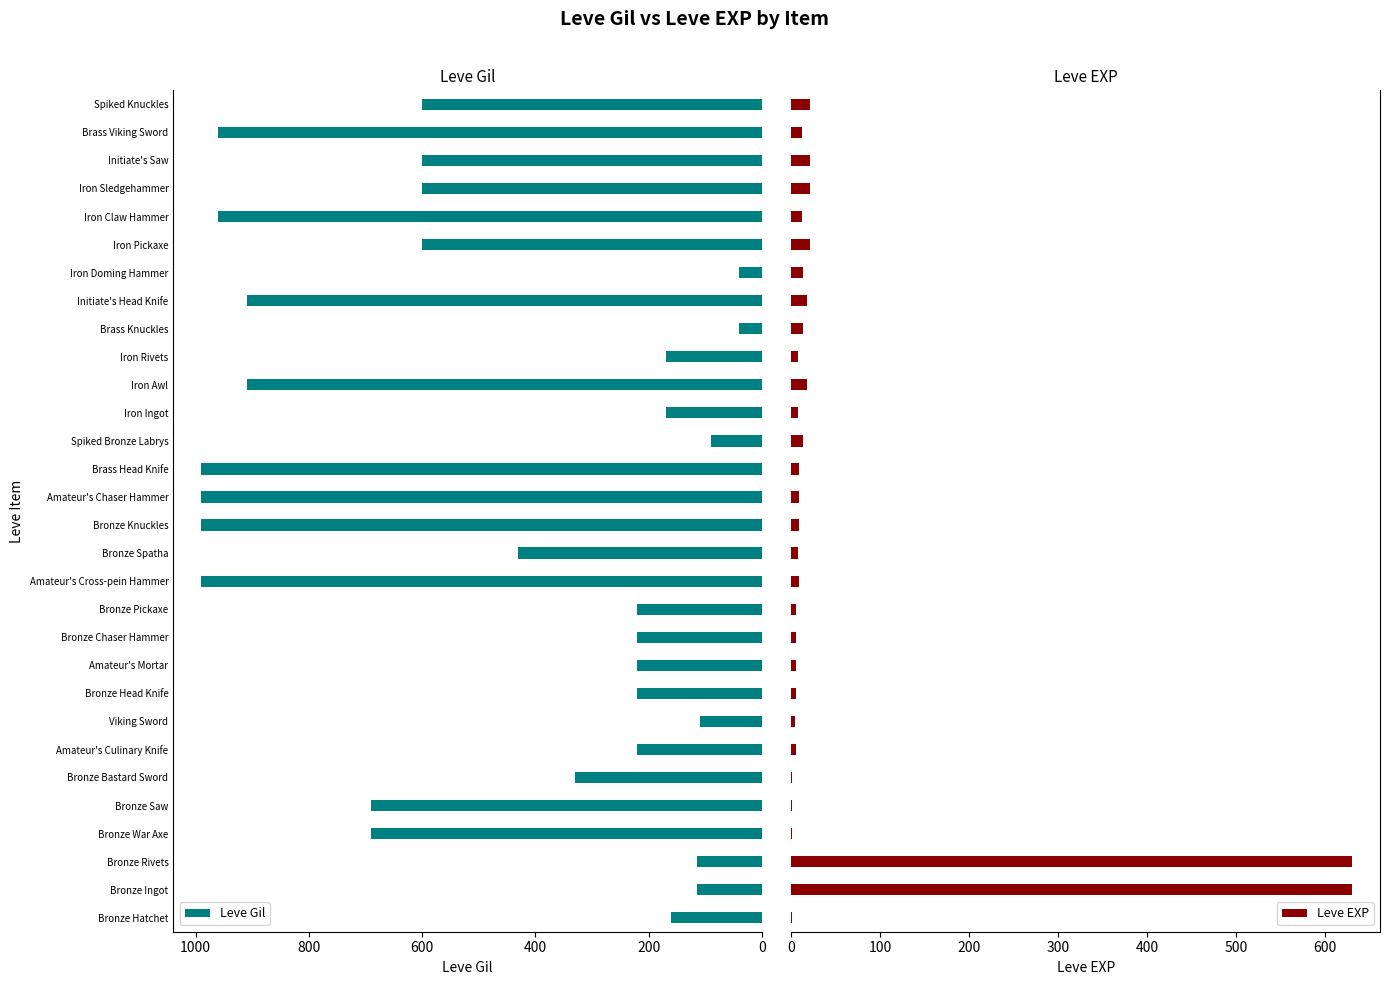

What is the difference between the Leve Gil values at Iron Rivets and Amateur's Mortar?

50